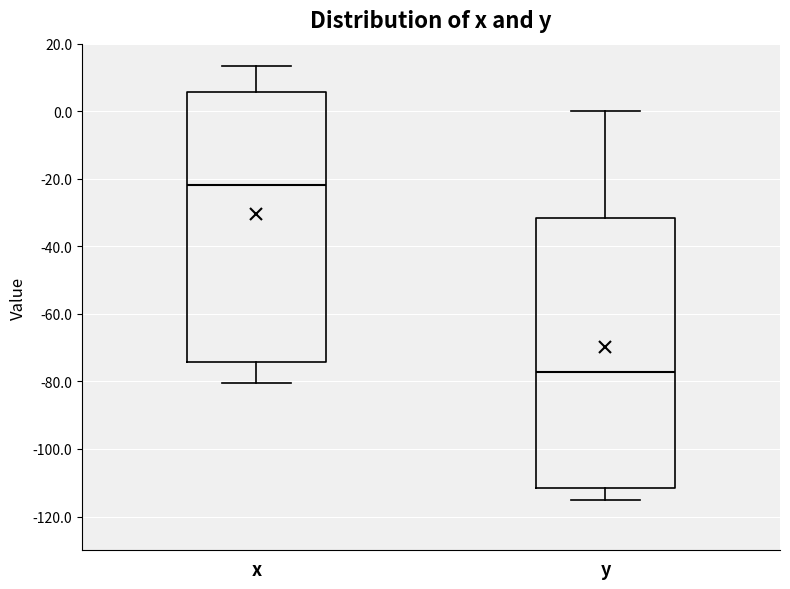

Where is the lower edge of the box for x on the y-axis? The values are not printed on the chart, so give them approximately, as read against the axis.

-74